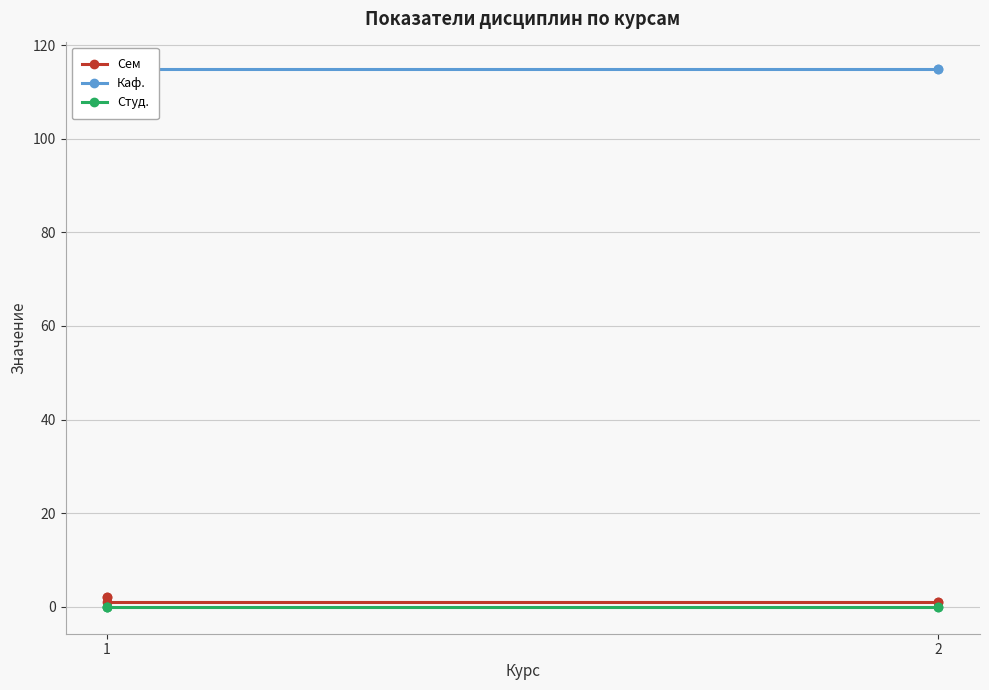

True or false: Сем and Каф. intersect in this chart.

False